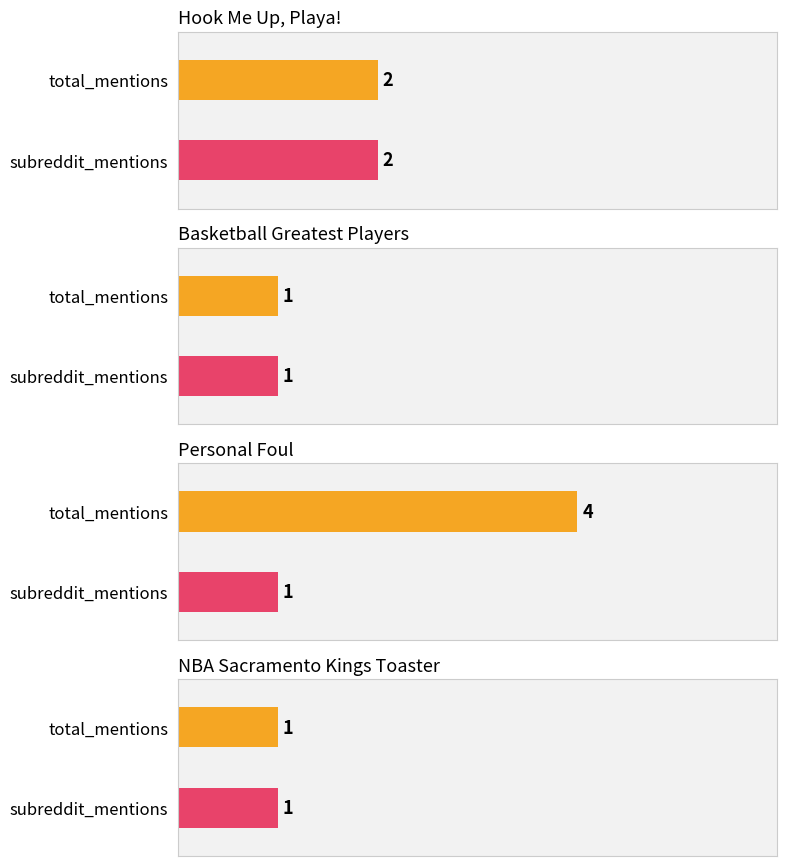

Rank the categories by total_mentions value from highest to lowest.

Personal Foul, Hook Me Up, Playa!, Basketball Greatest Players, NBA Sacramento Kings Toaster